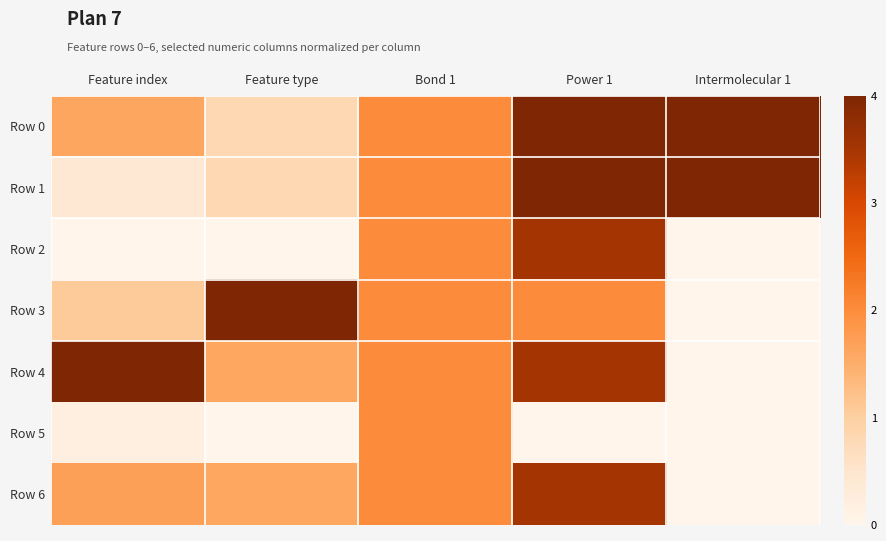

At how many categories does at least one series exceed 0?

5